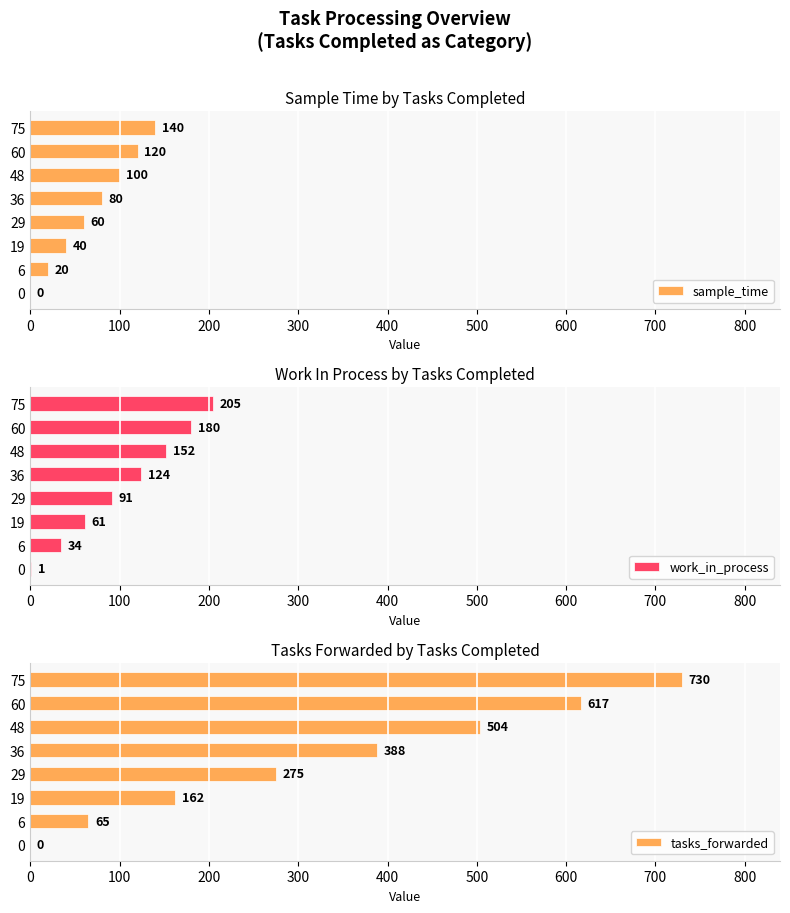

How many sample_time values are between 40 and 120?

5